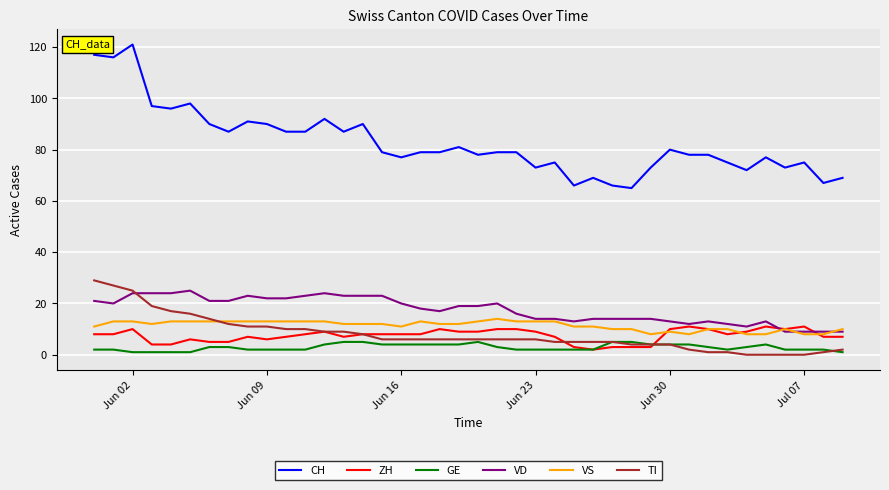

Which series has the widest spread of values?

CH